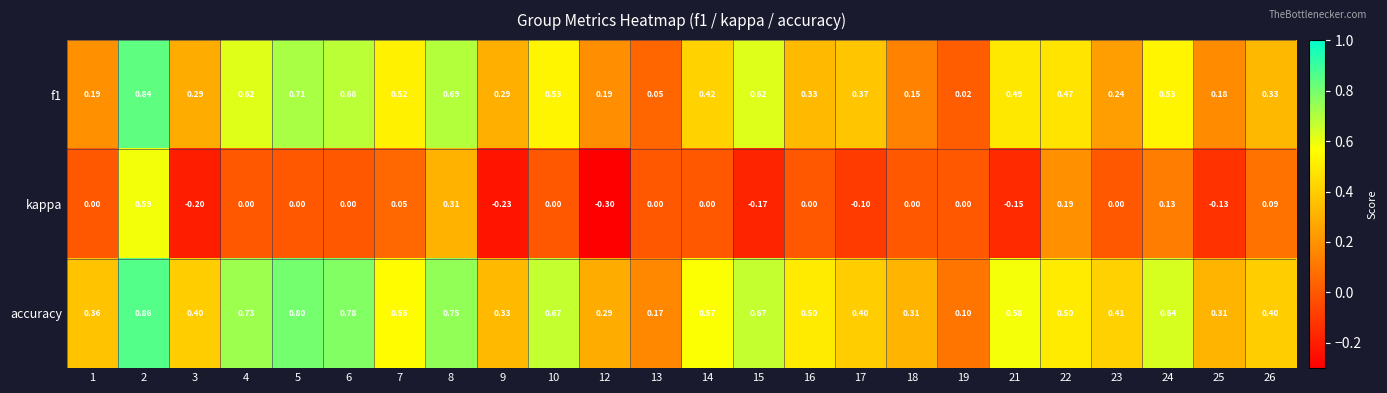

Is the value of accuracy at 7 greater than the value of f1 at 21?

Yes